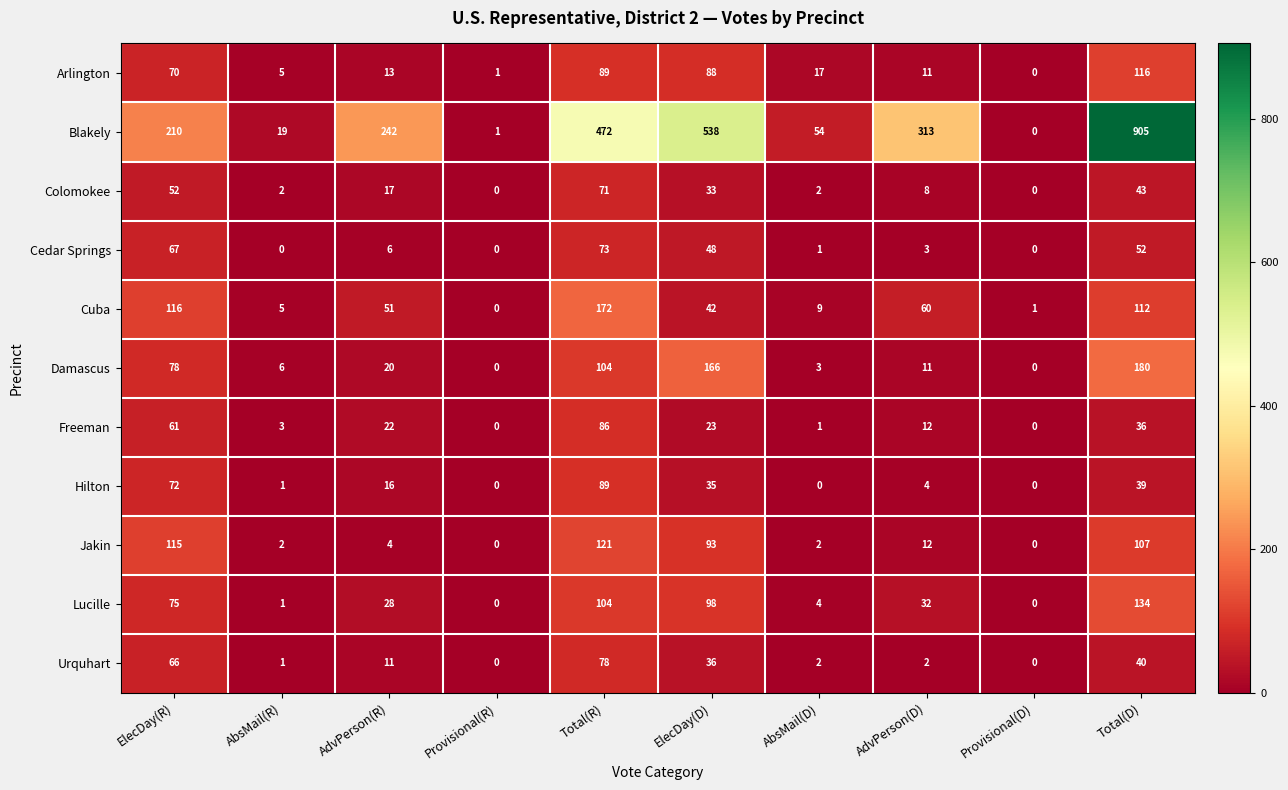

How many data points does each series have?

10